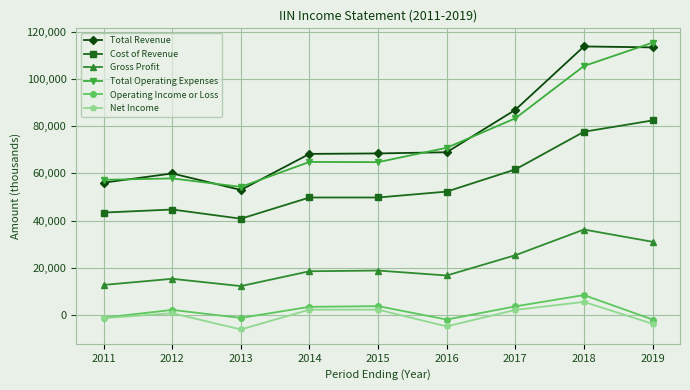

What is the sum of all Net Income values?

-3600